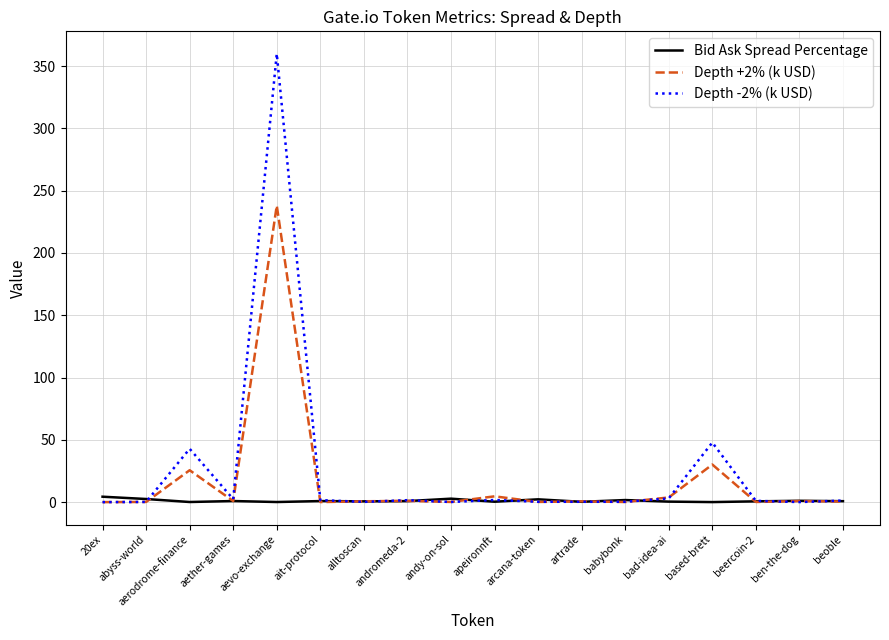

At which category is the sum across all series the highest?

aevo-exchange